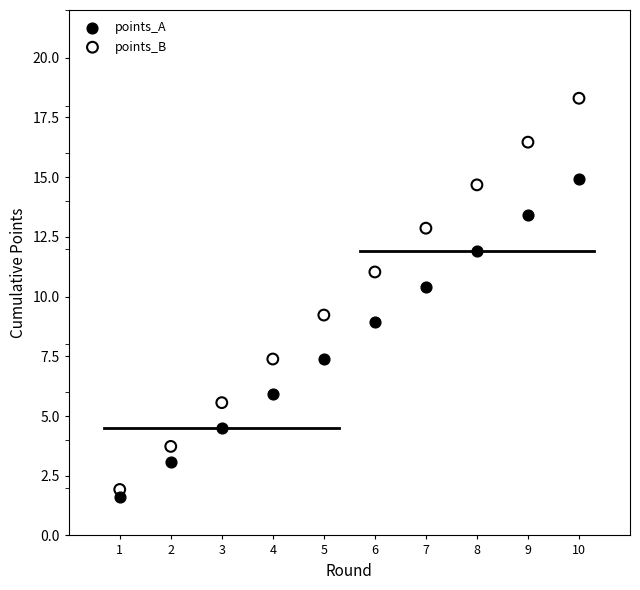

What is the X range (max minus min) for the scatter plot?

9.0